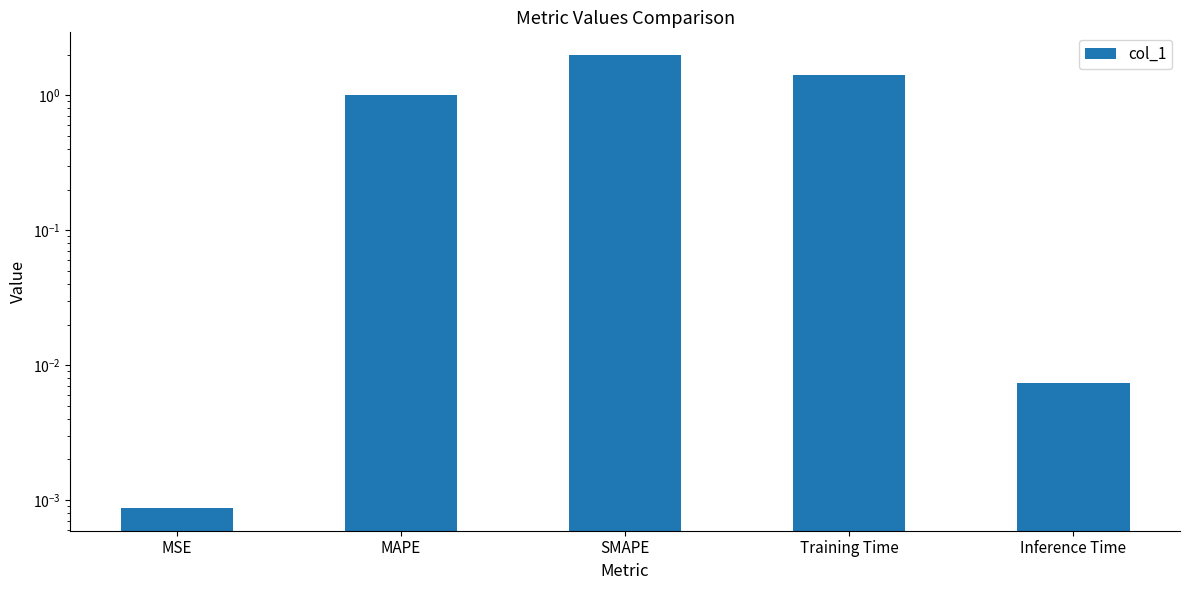

Approximately how many times larger is the value at Training Time compared to SMAPE?

0.7